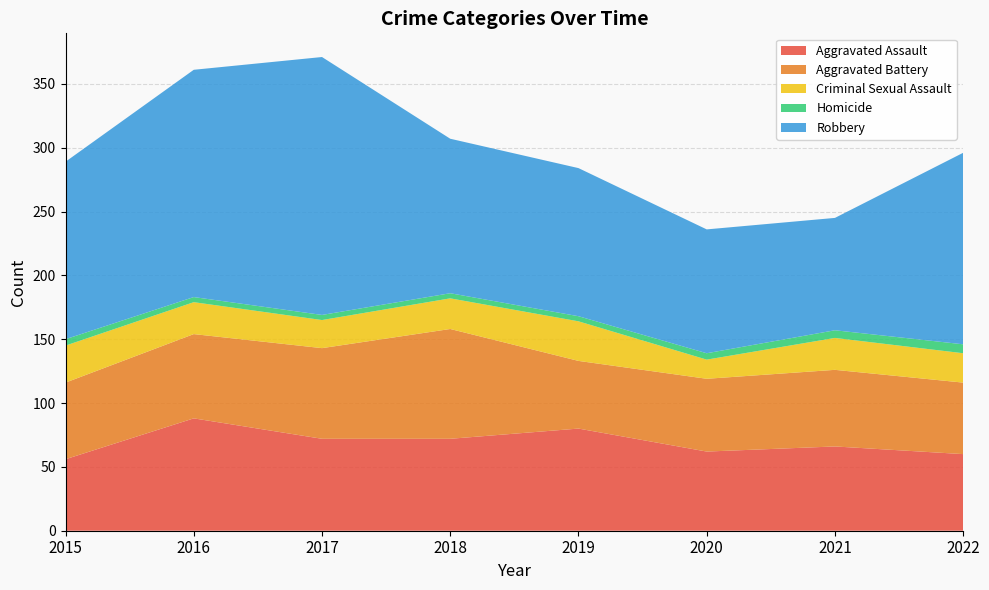

Reading right to left, extract all data points from this chart.

Aggravated Assault: 2022=60	2021=66	2020=62	2019=80	2018=72	2017=72	2016=88	2015=56
Aggravated Battery: 2022=56	2021=60	2020=57	2019=53	2018=86	2017=71	2016=66	2015=60
Criminal Sexual Assault: 2022=23	2021=25	2020=15	2019=31	2018=24	2017=22	2016=25	2015=29
Homicide: 2022=7	2021=6	2020=5	2019=4	2018=4	2017=4	2016=4	2015=5
Robbery: 2022=150	2021=88	2020=97	2019=116	2018=121	2017=202	2016=178	2015=139